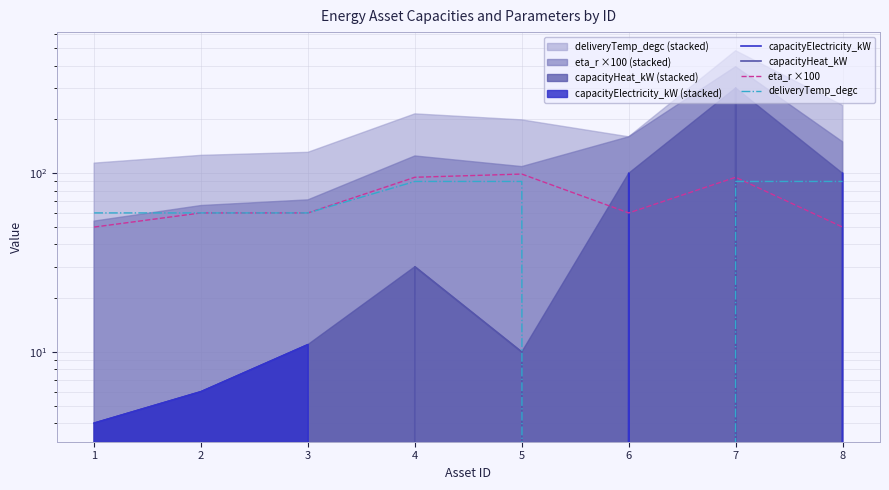

Does the chart display data point markers on the line(s)?

No